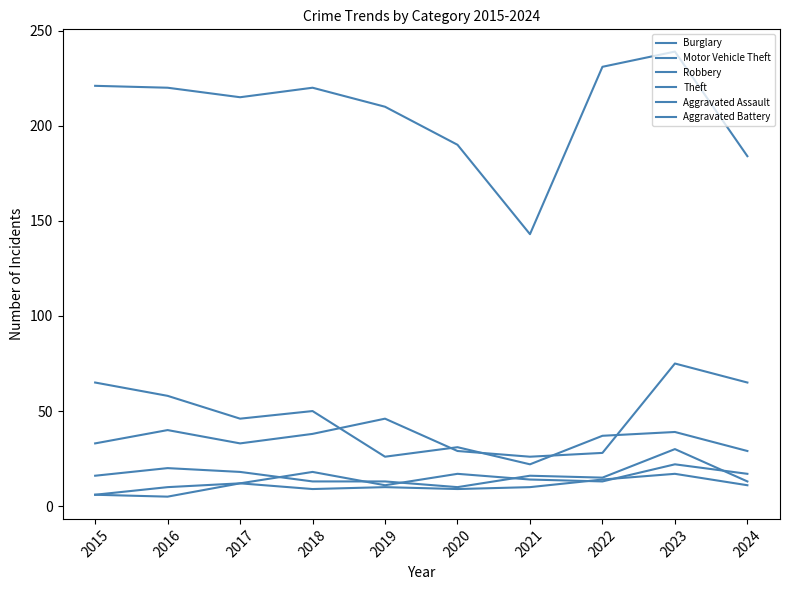

What are all the series names shown in the legend?

Burglary, Motor Vehicle Theft, Robbery, Theft, Aggravated Assault, Aggravated Battery